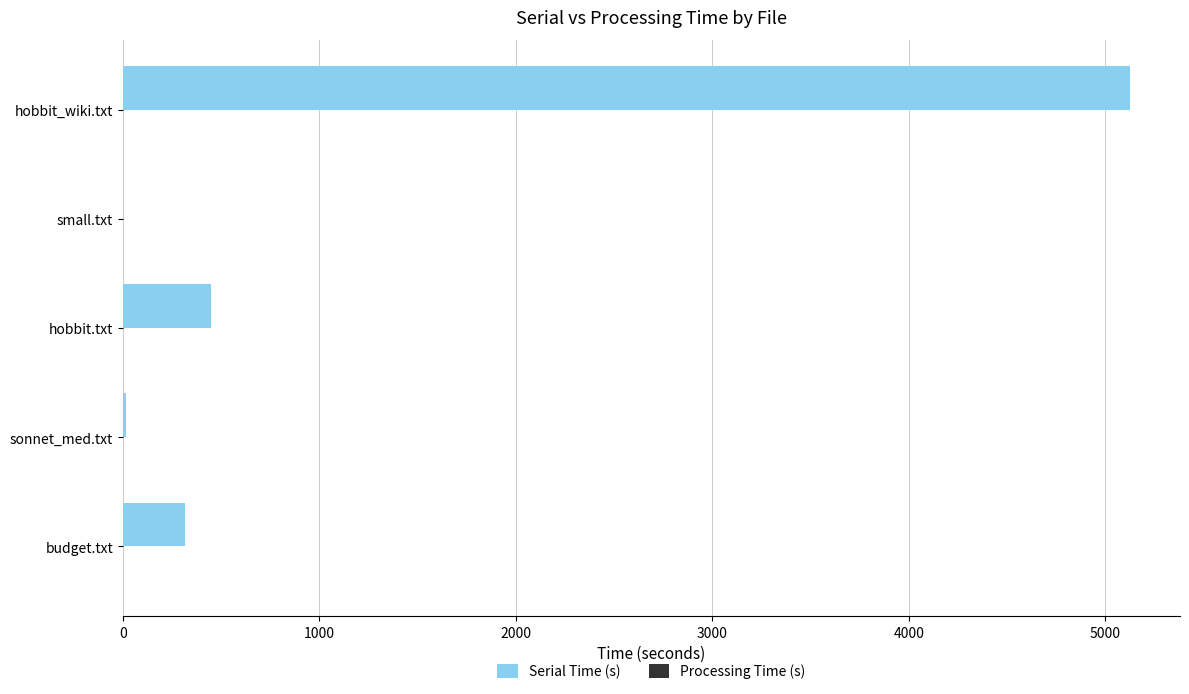

Is it true that Serial Time (s) equals 2579.9 at hobbit_wiki.txt?

False